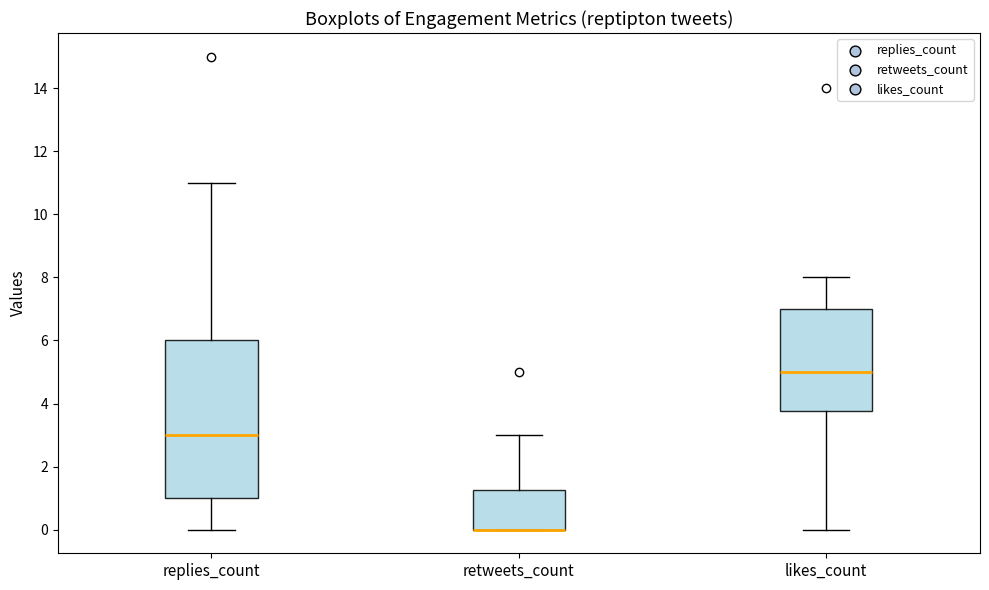

Reading left to right, transcribe this box plot: for each box, give where its median line is, the range the box spans, and where its two whiskers end, as read against the y-axis. The values are not printed on the chart, so give them approximately, as read against the axis.

replies_count: median 3.0, box 1.0 to 6.0, whiskers 0.0 to 11.0
retweets_count: median 0.0 (drawn on the box's lower edge), box 0.0 to 1.2, whiskers 0.0 to 3.0
likes_count: median 5.0, box 3.8 to 7.0, whiskers 0.0 to 8.0